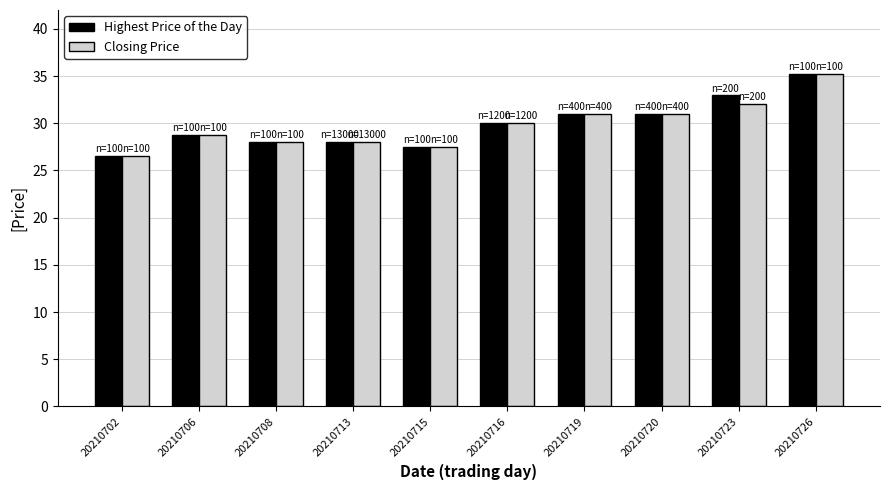

What value does the Closing Price series have at 20210720?

31.0